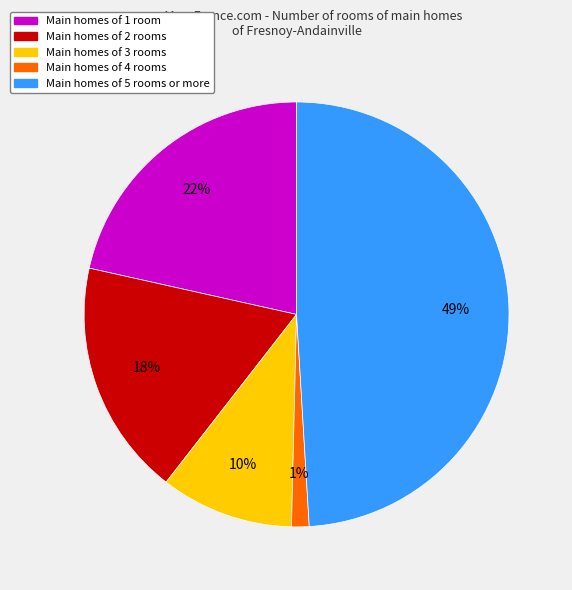

Does any single category account for the majority?

No